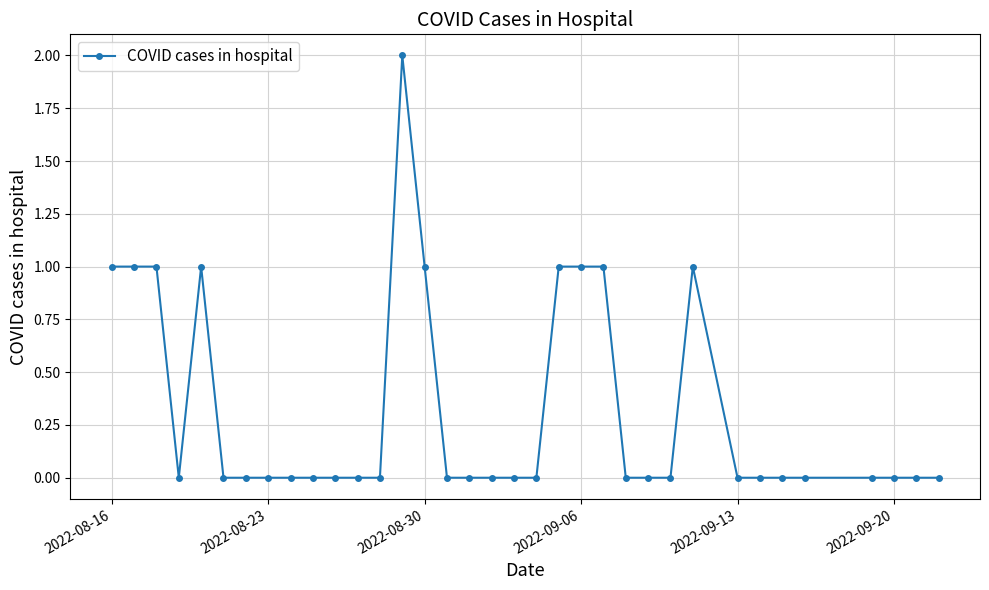

True or false: there are more than 1 points higher than both neighbors.

True